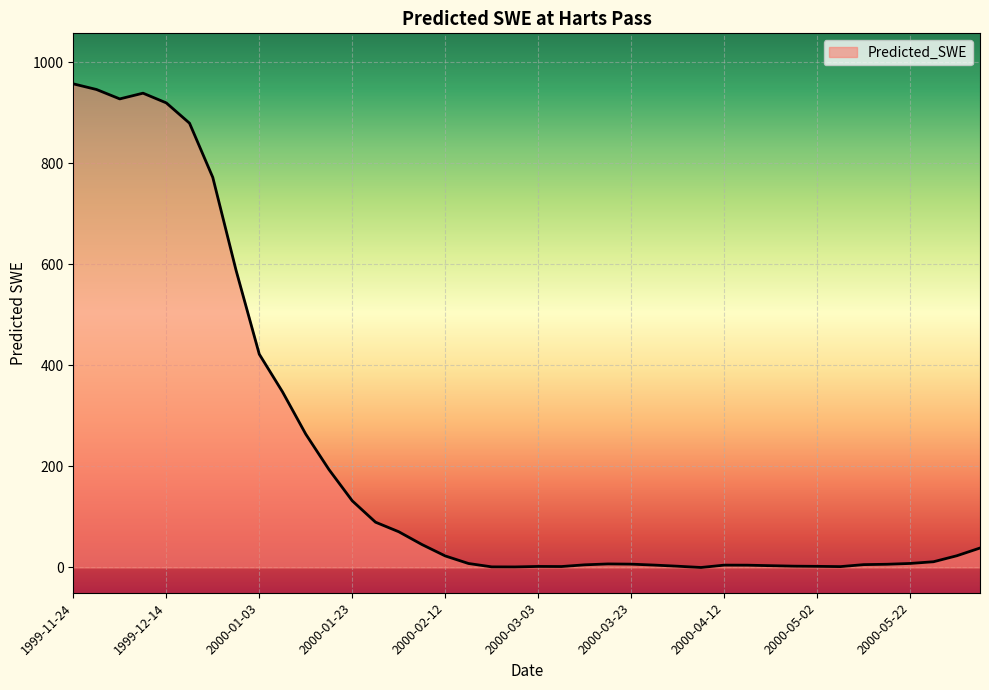

What is the difference between the maximum and minimum values?

957.4